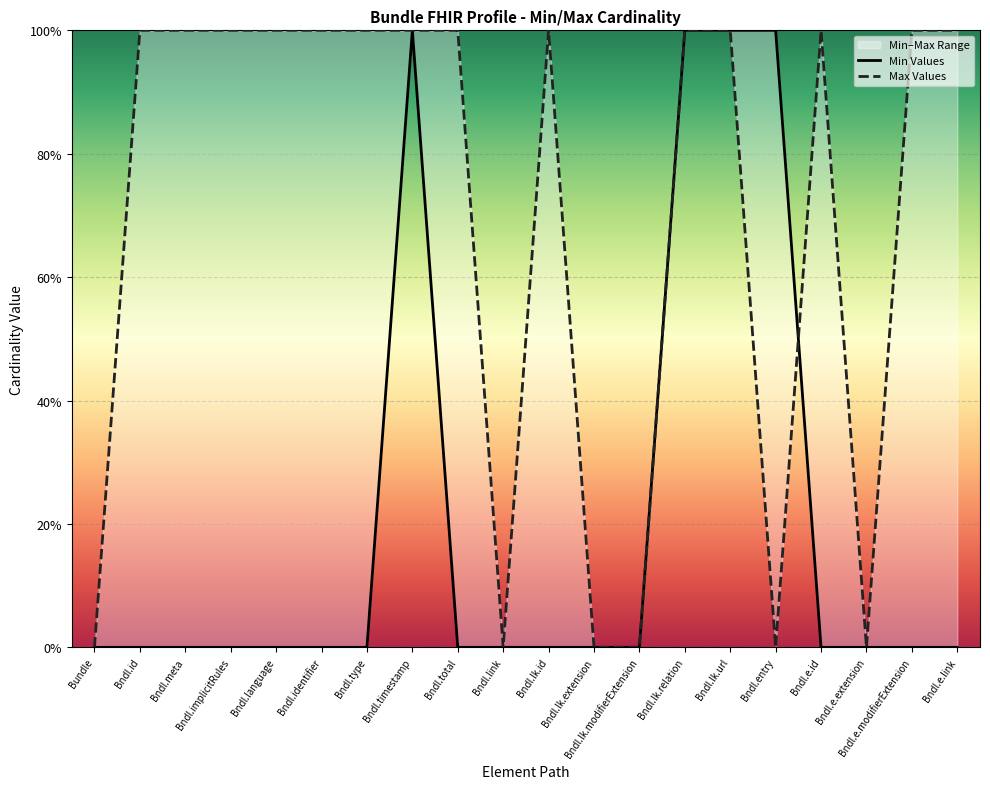

In Max Values, how many points are lower than both neighbors (excluding endpoints)?

3